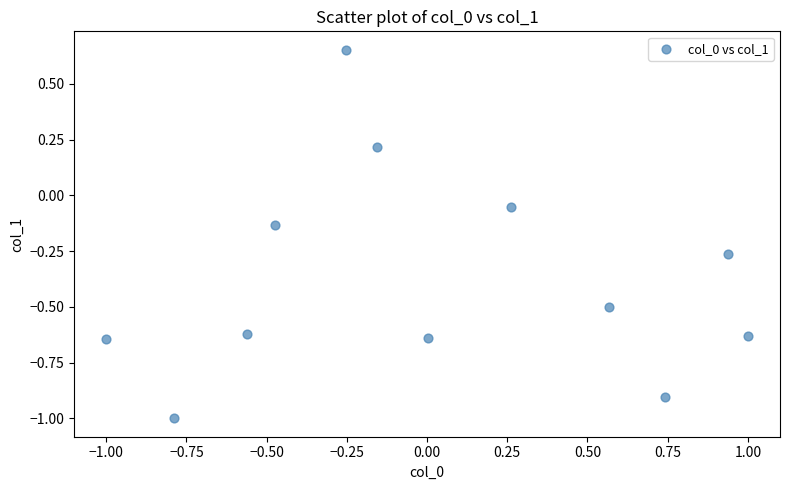

What is the average Y value?

-0.4